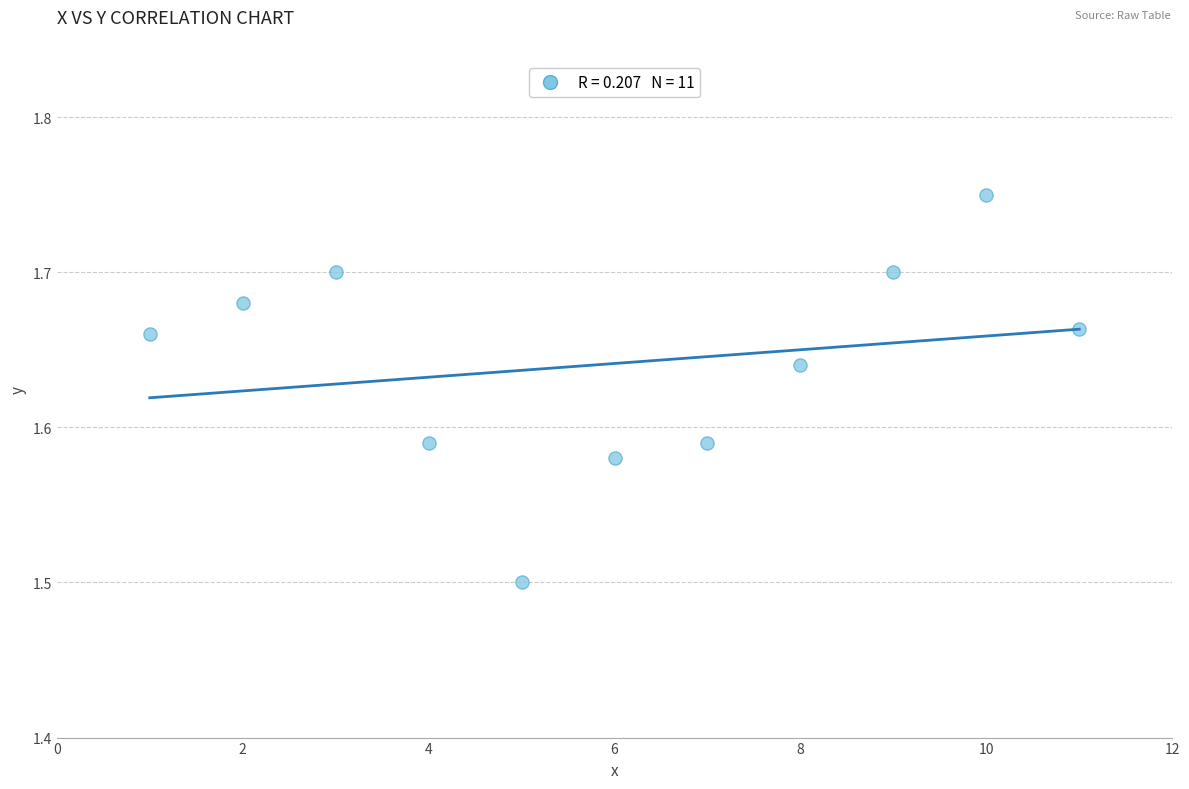

What Y value in the scatter plot is closest to 1?

1.5